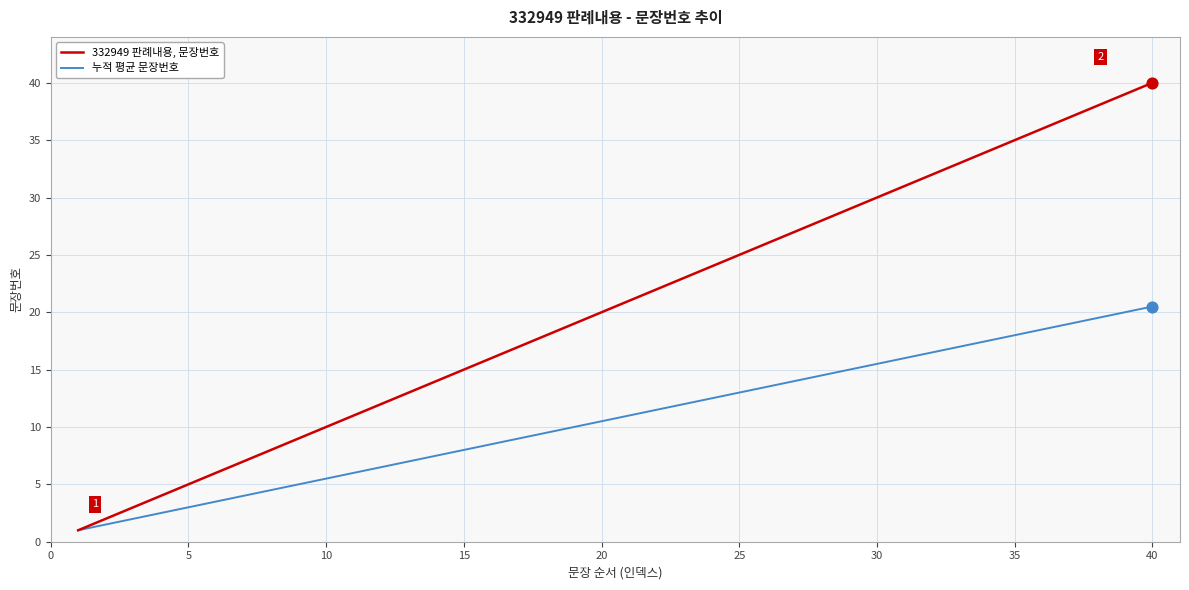

Which series has the largest total across all categories?

332949 판례내용, 문장번호